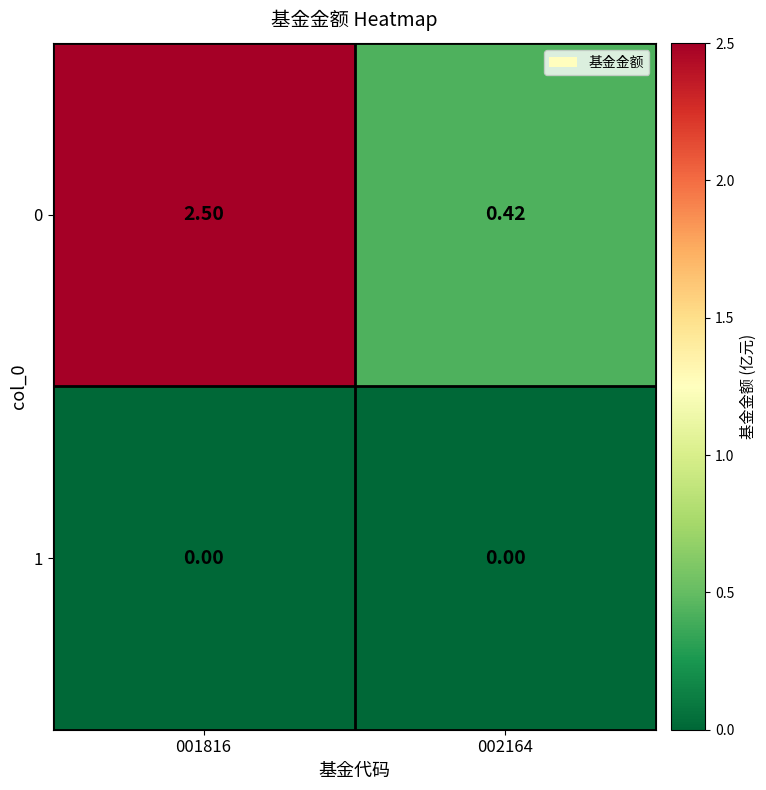

Which series has the widest spread of values?

0